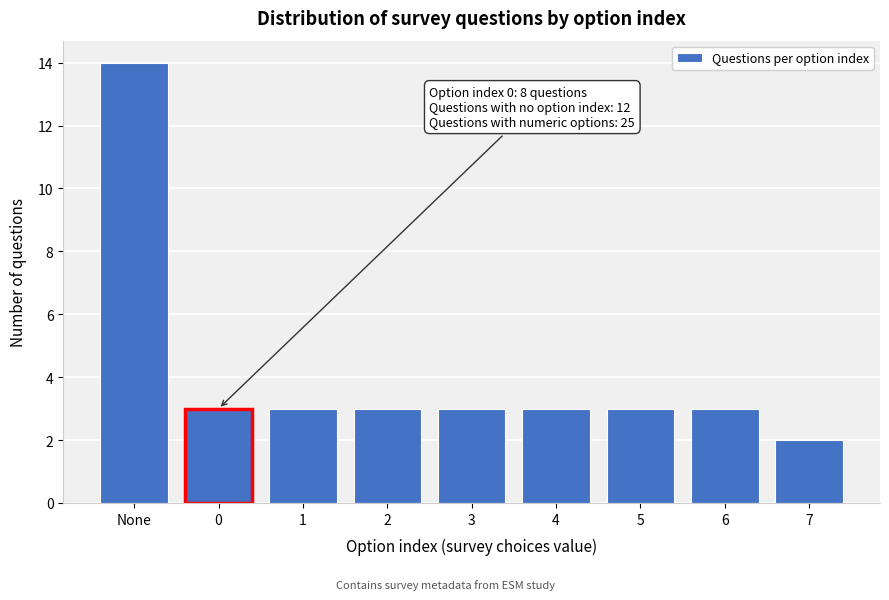

Reading left to right, transcribe all the data shown in this chart.

14	3	3	3	3	3	3	3	2